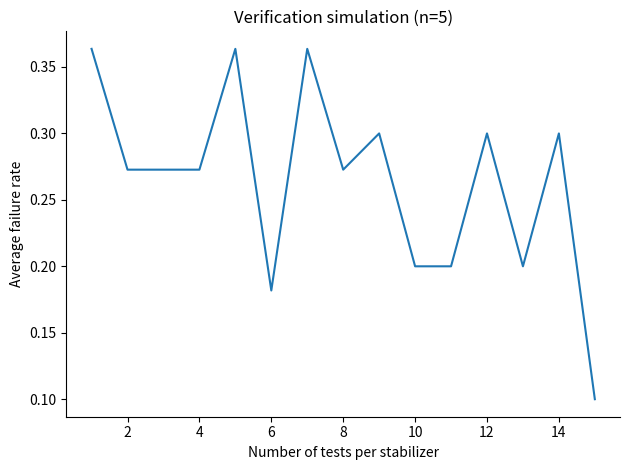

Does the chart have visible grid lines?

No